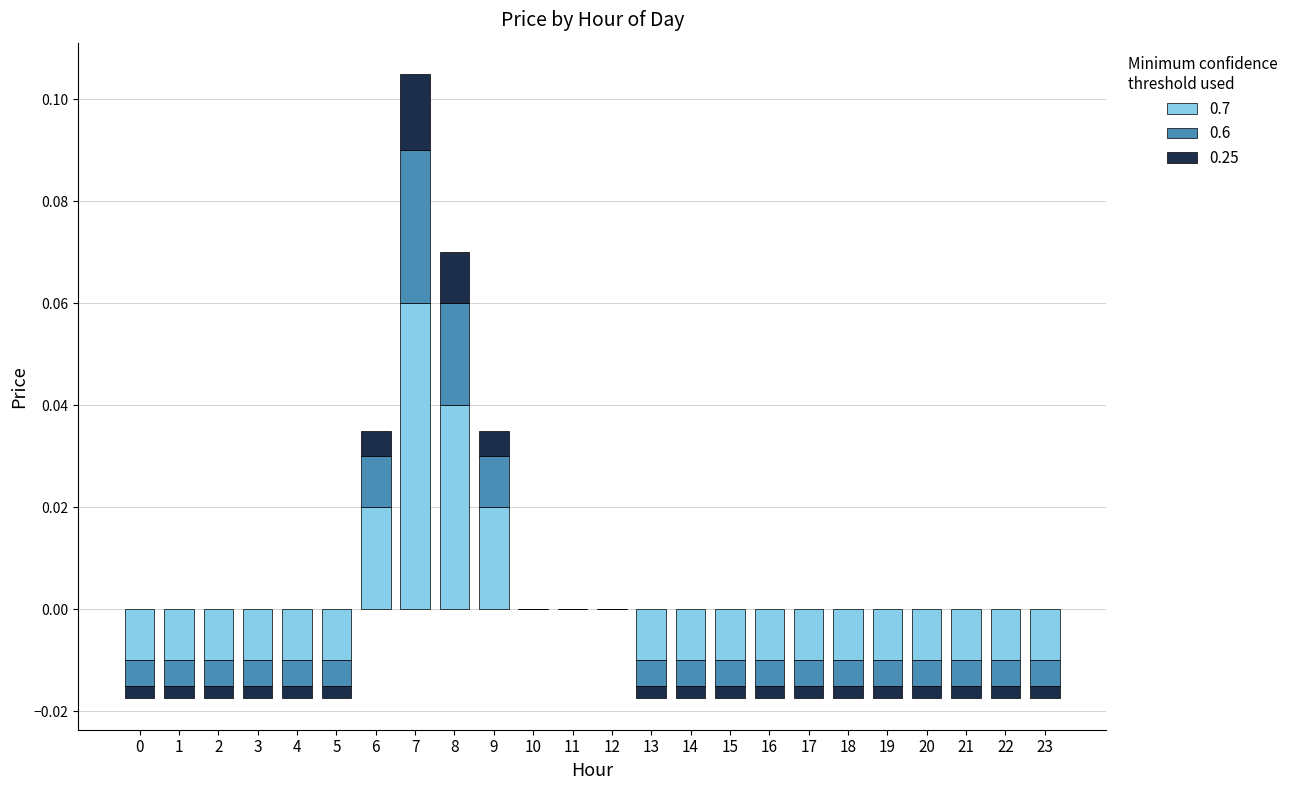

How many bars are there in each group?

3